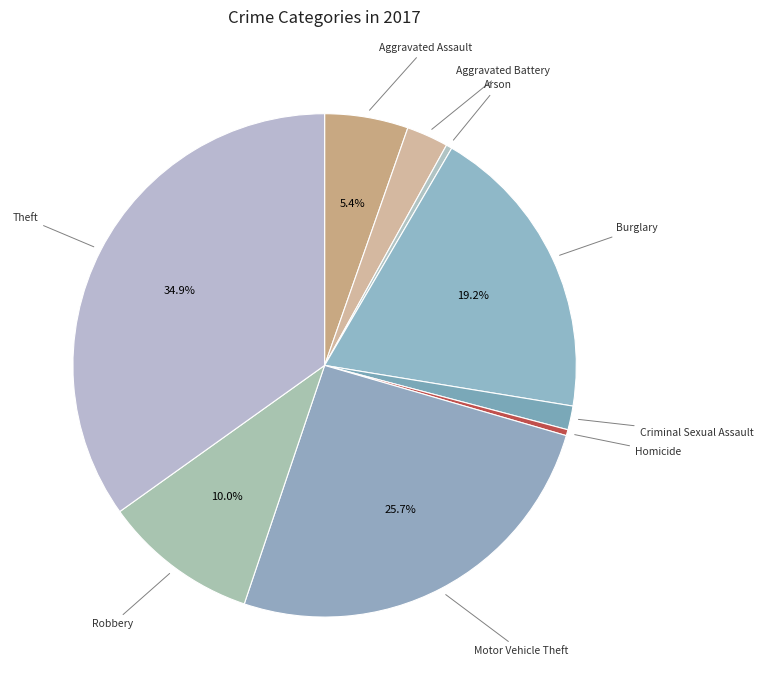

Does Aggravated Battery represent more than half of the total?

No